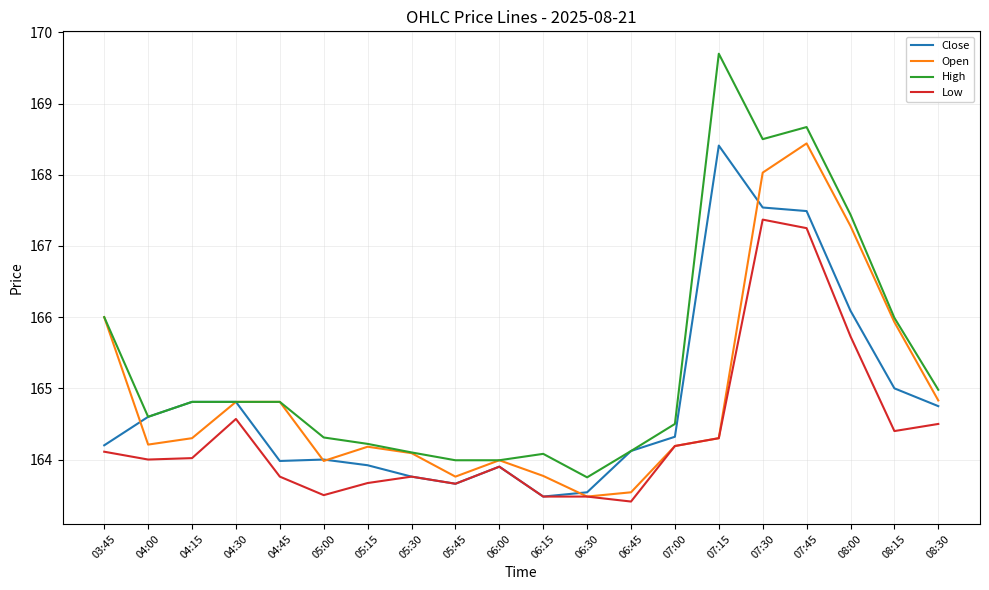

How many lines are shown in the chart?

4